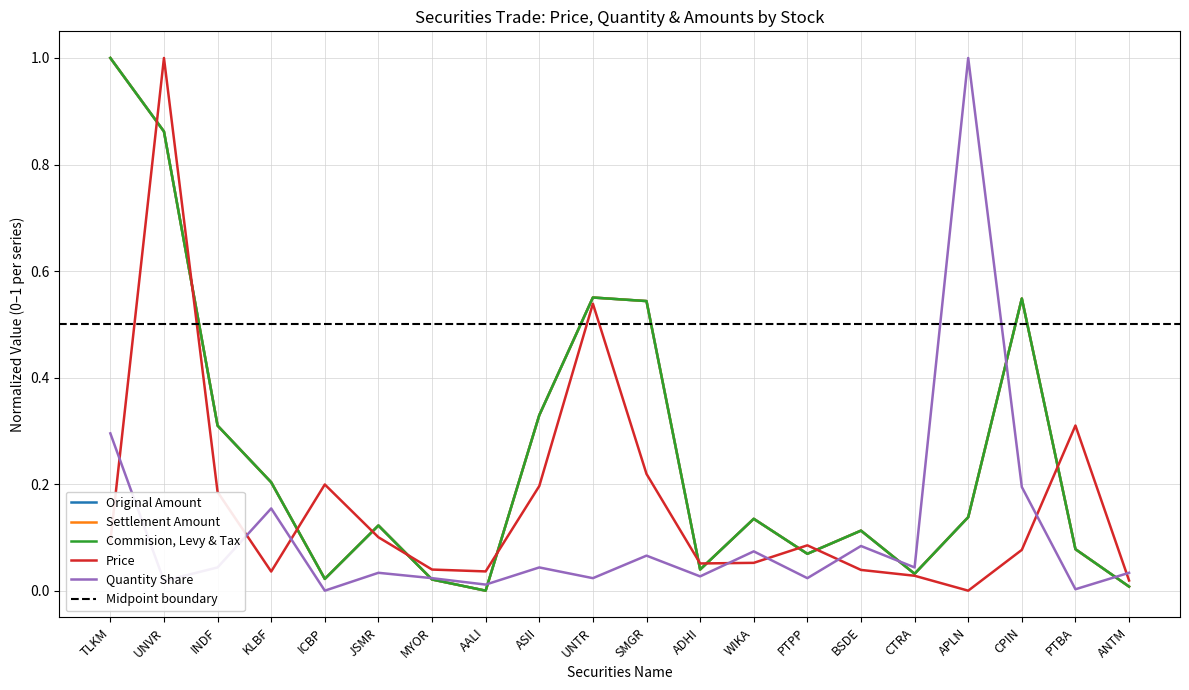

Which series has the largest total across all categories?

Original Amount